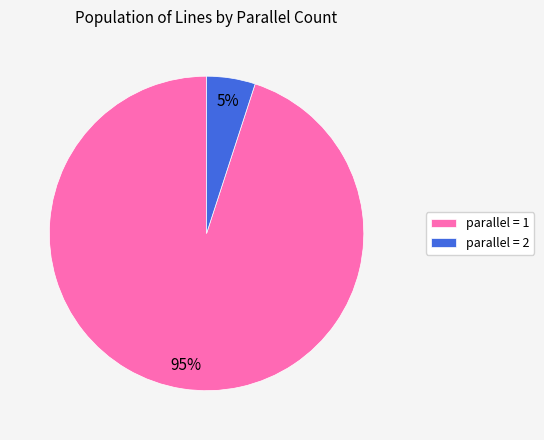

Do parallel = 2 and parallel = 1 together represent more than half of the pie?

Yes